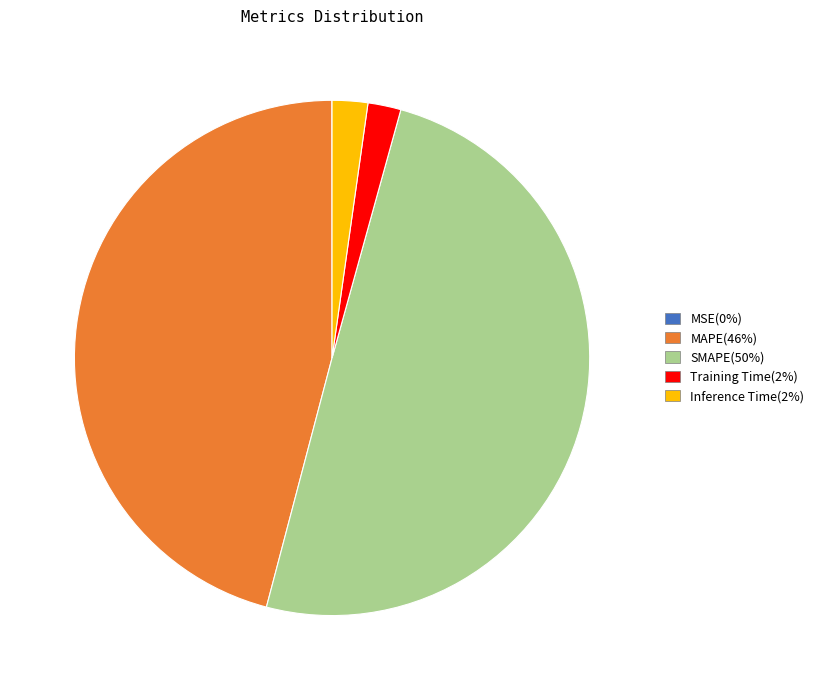

Which has a higher value, MAPE or SMAPE?

SMAPE